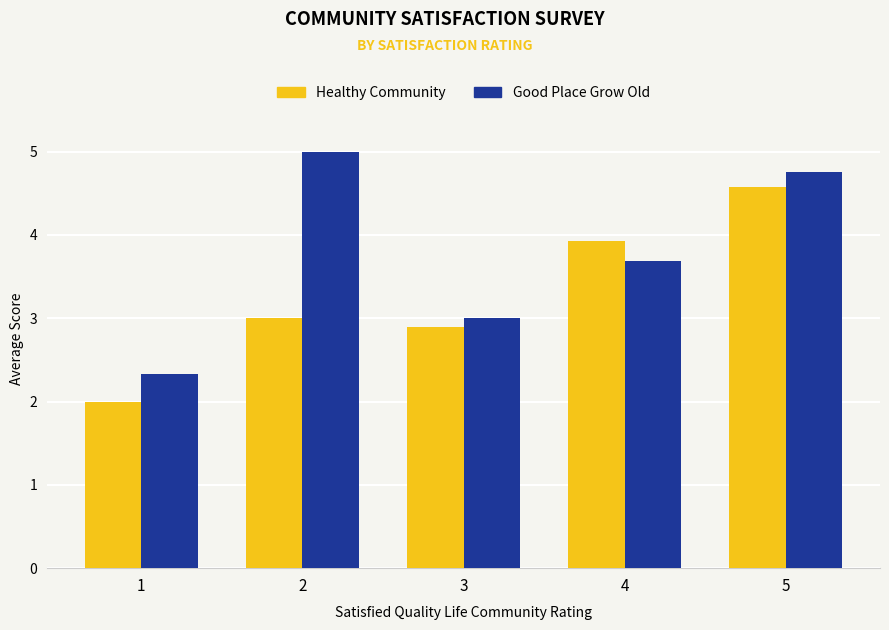

What value does the Good Place Grow Old series have at 3?

3.0